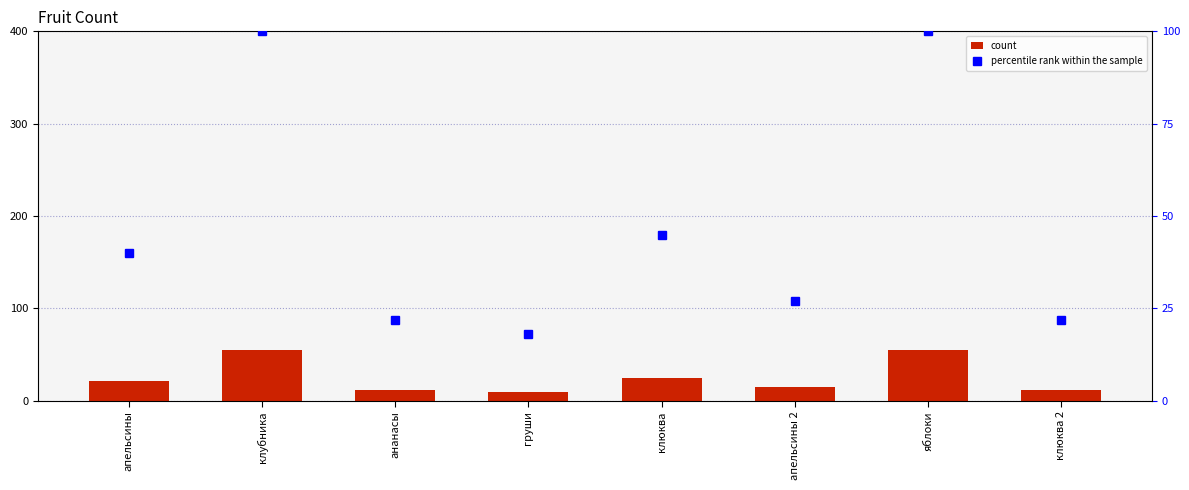

What is the total value across all series at клюква?

70